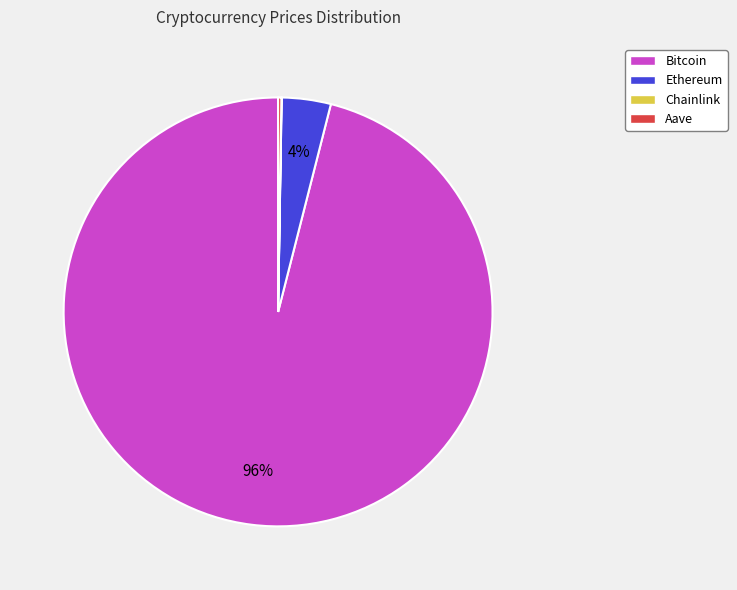

Does any single category account for the majority?

Yes